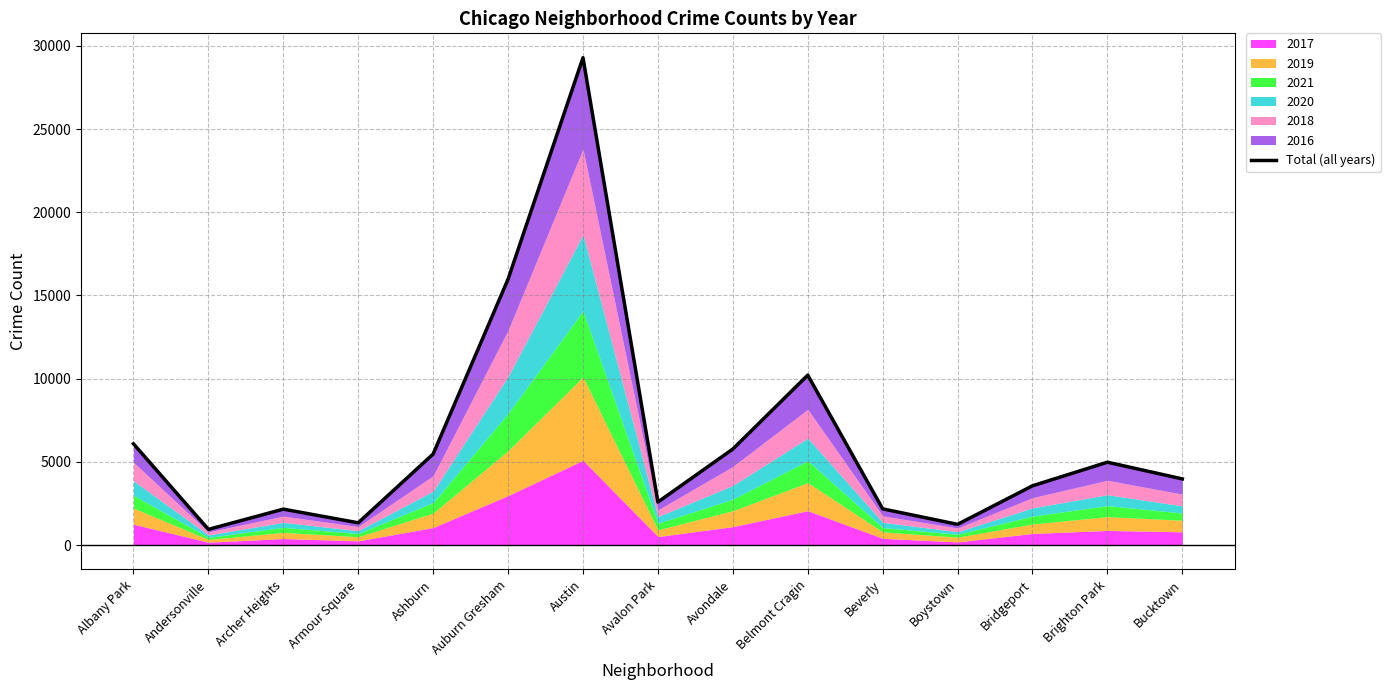

Read the value at Brighton Park.

4979